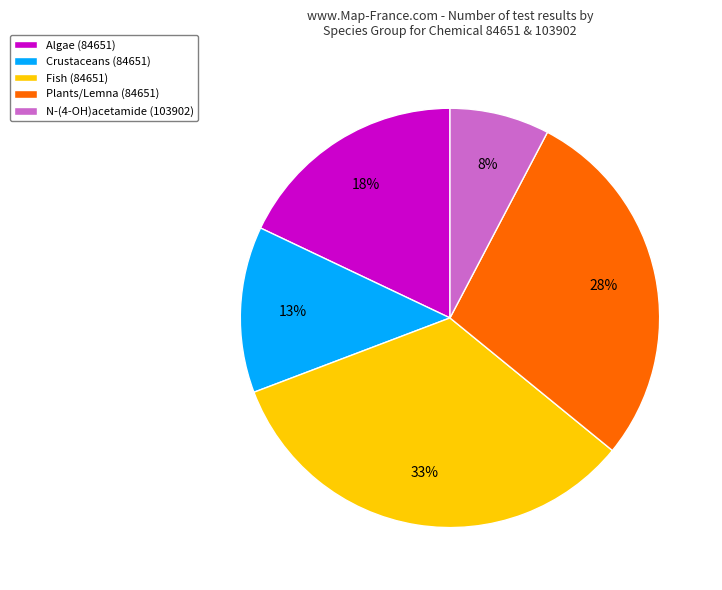

What is the ratio of the value at Crustaceans (84651) to the value at Plants/Lemna (84651)?

0.5